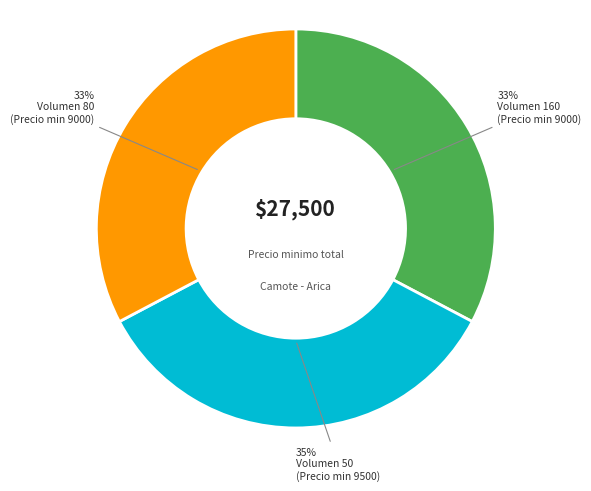

Does any single category account for the majority?

No